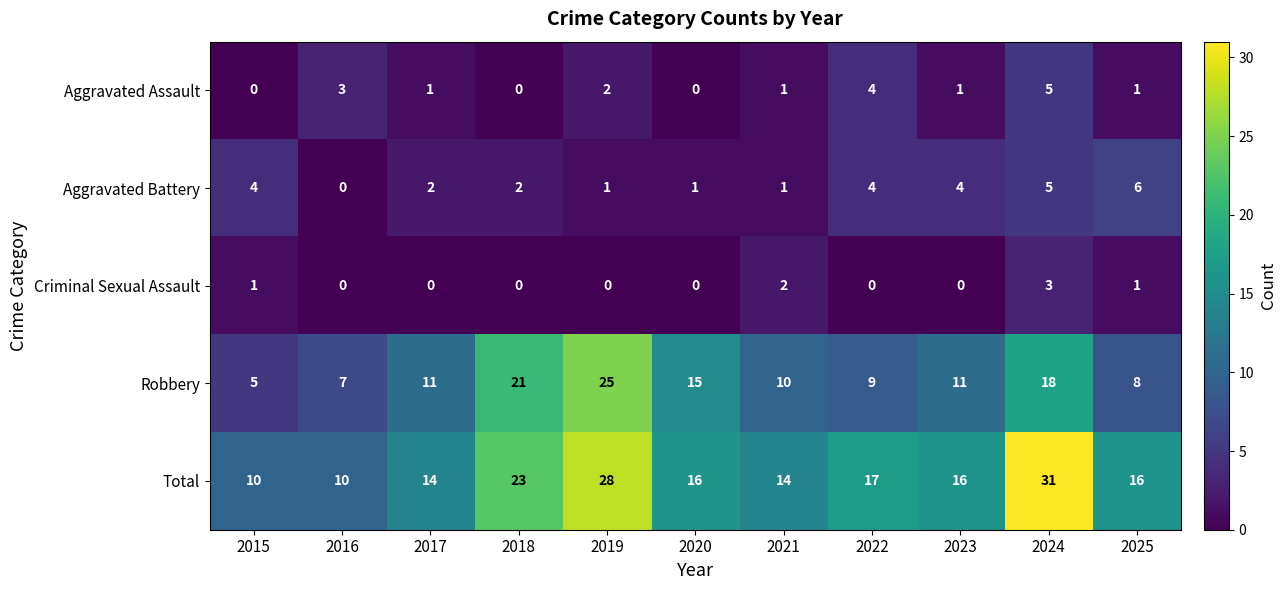

What is the difference between the second highest and minimum values in the Total series?

18